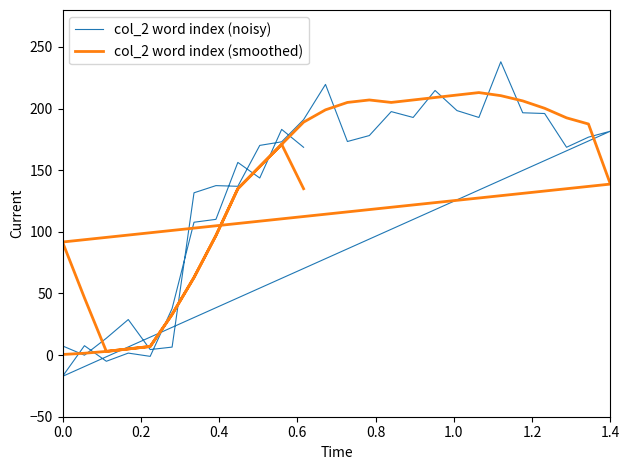

What is the sum of all col_2 word index (smoothed) values?

4590.0